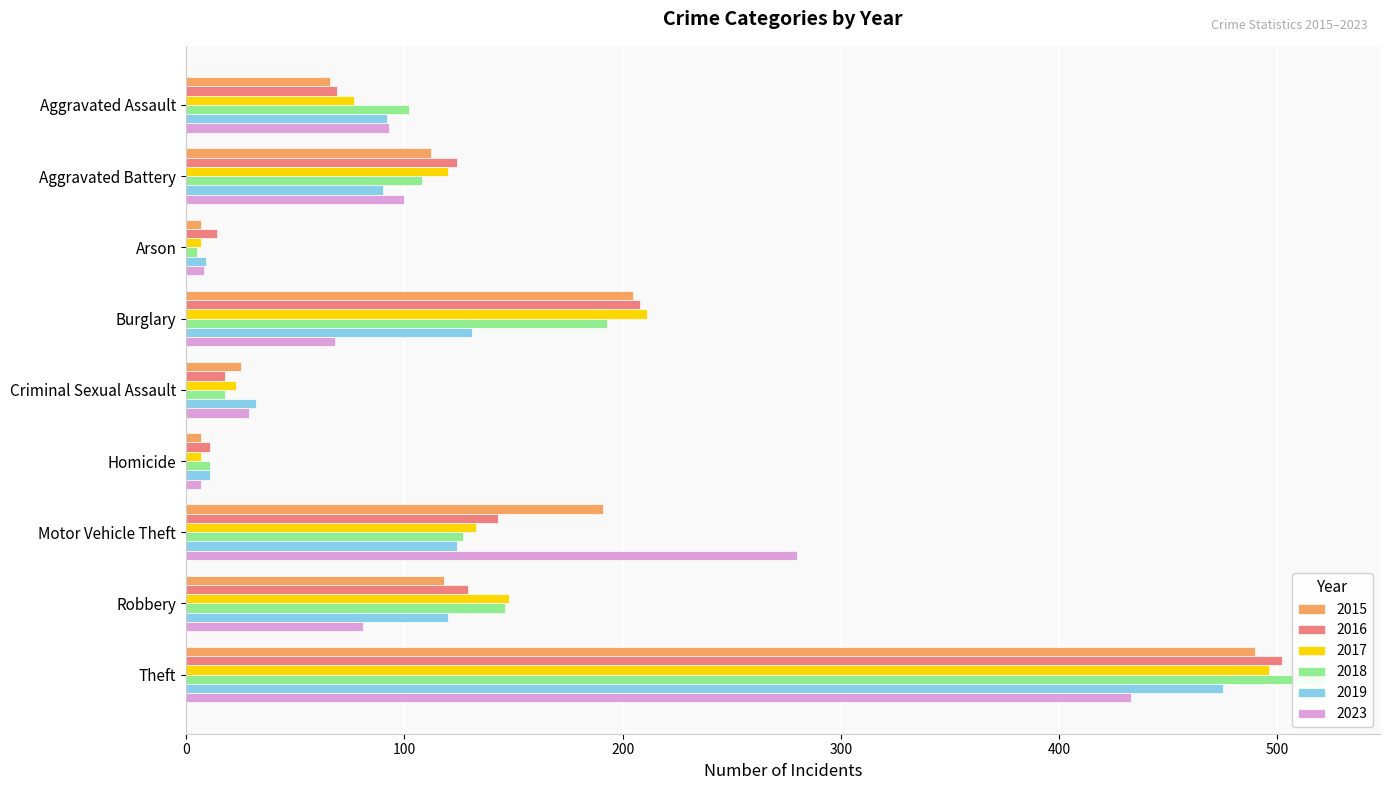

What is the approximate value of 2019 at Criminal Sexual Assault, to the nearest 5?

30